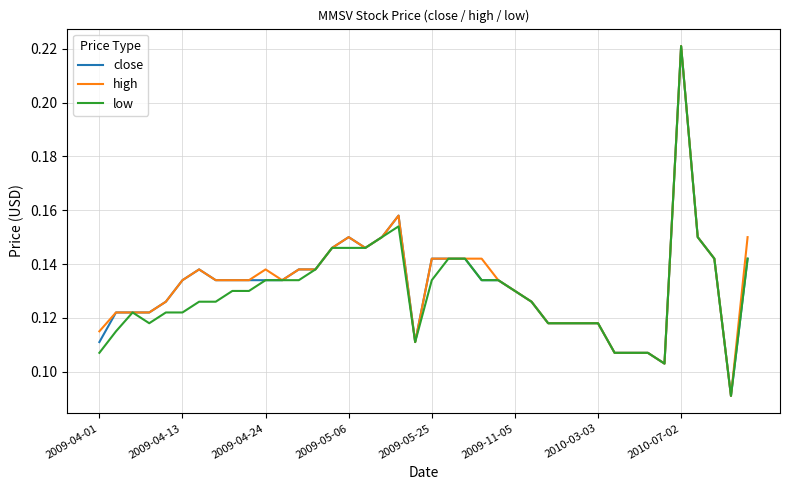

What is the maximum value for low?

0.2